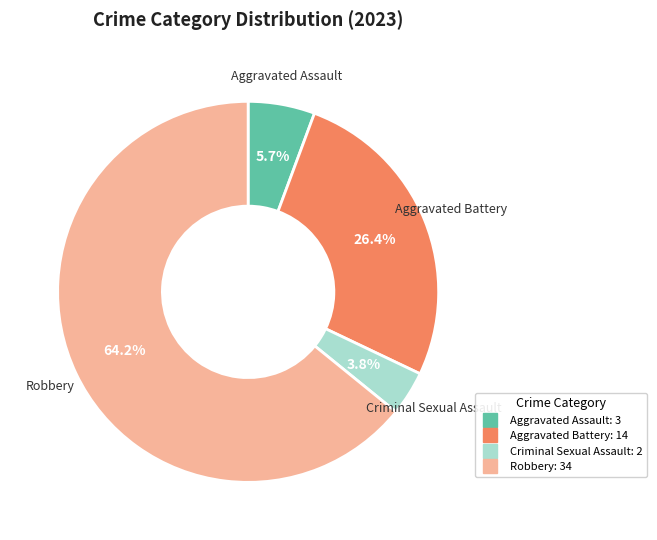

The Aggravated Assault slice represents 6% of the pie. True or false?

True